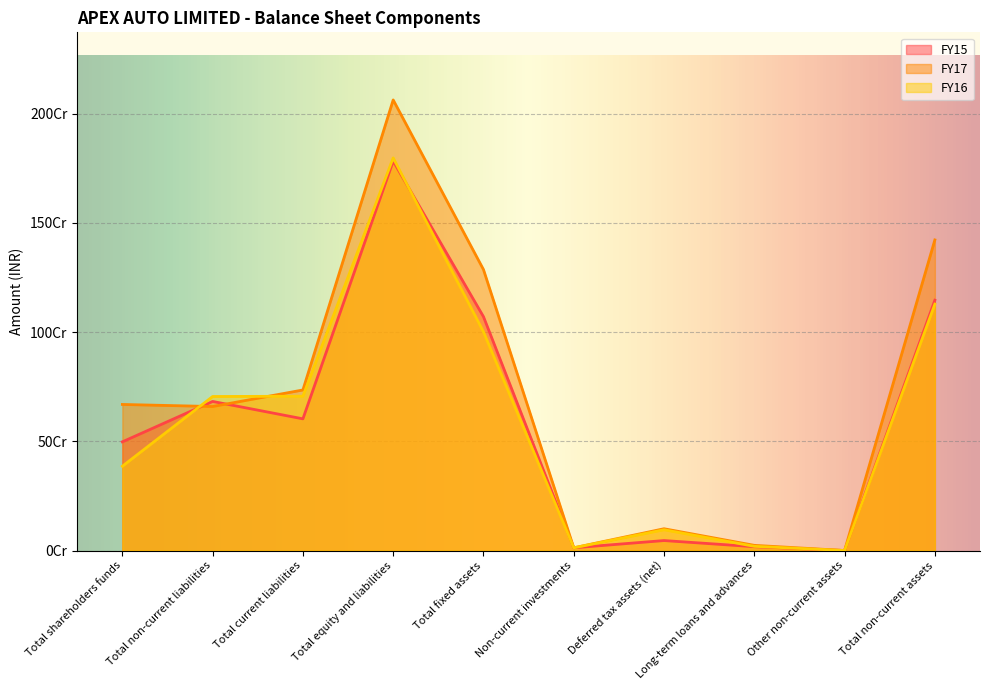

At how many categories does at least one series exceed 617287088?

6